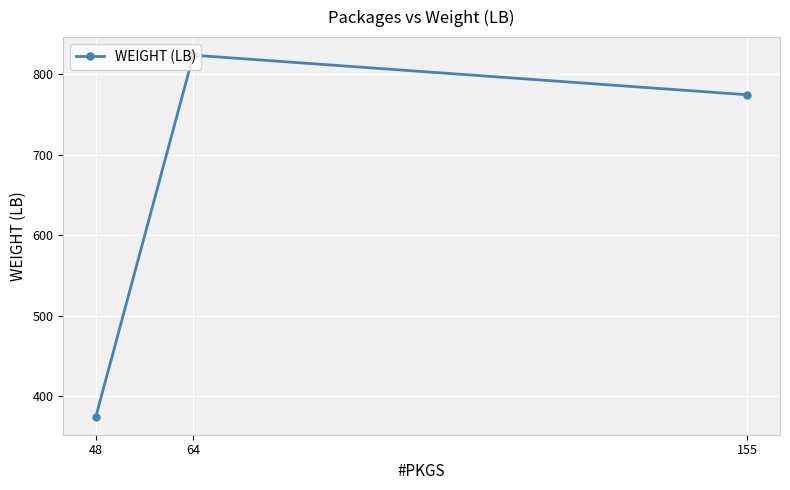

What is the smallest value displayed?

374.6